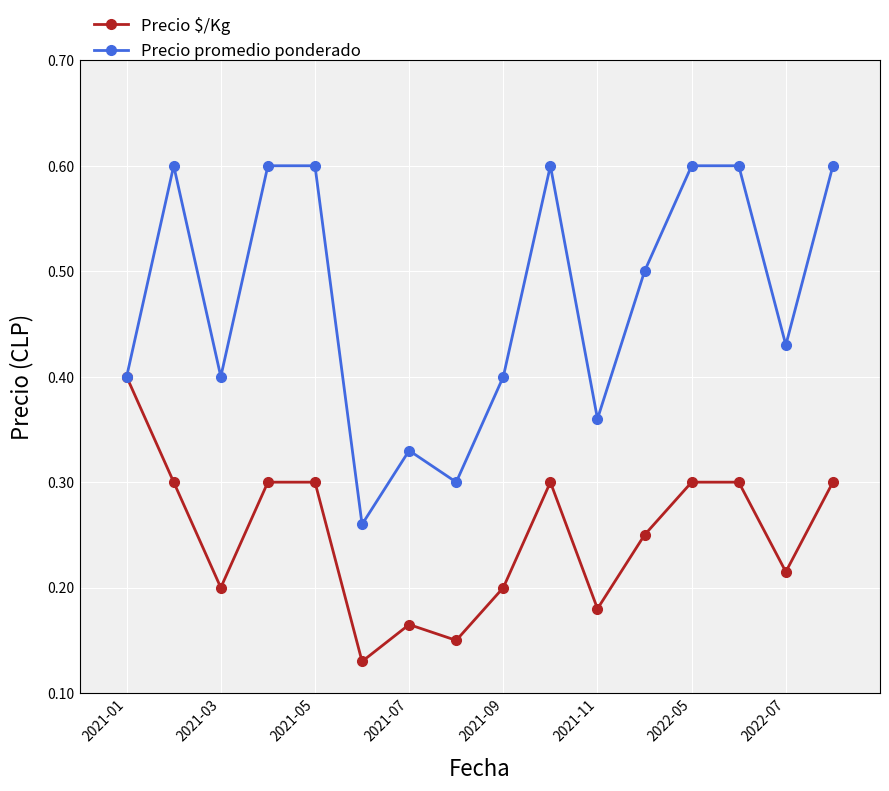

In Precio $/Kg, how many points are lower than both neighbors (excluding endpoints)?

5